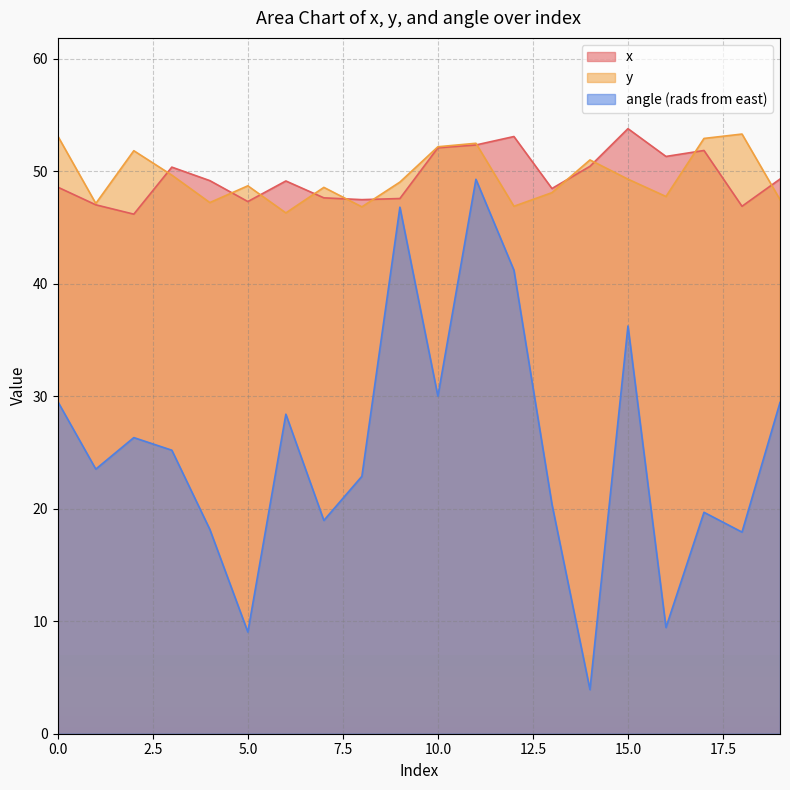

Which has a higher value, 9 or 5?

9